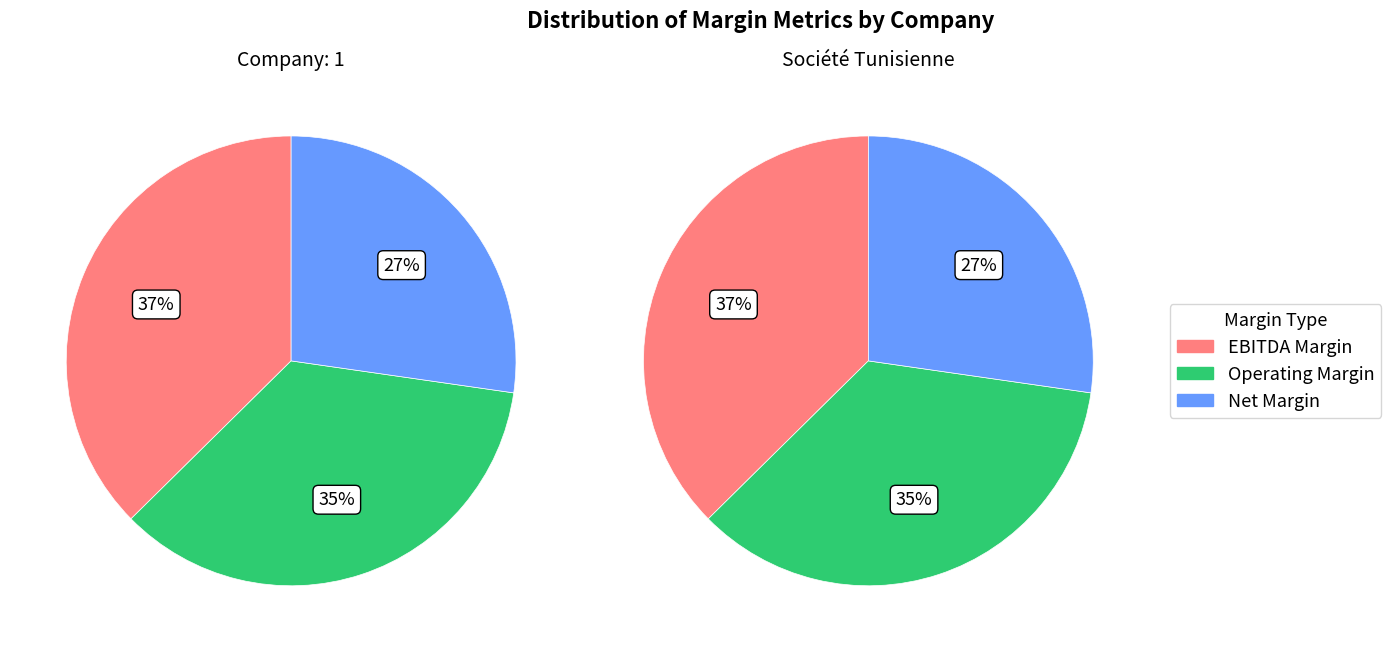

Between 1 and Société Tunisienne d'Entreprises de Télécommunications, which is larger?

1